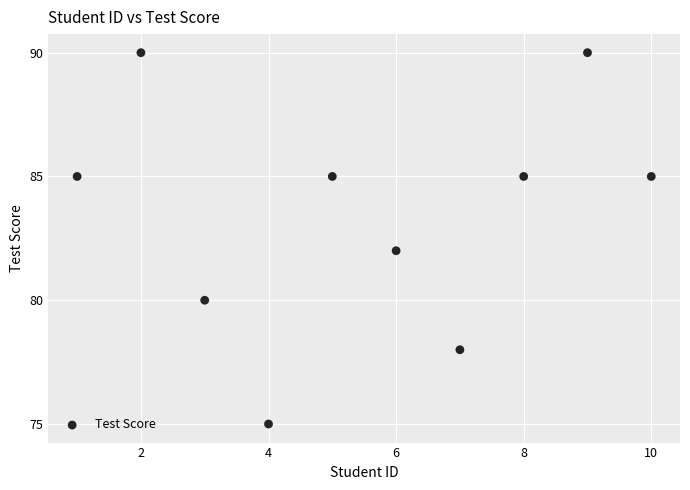

What is the average Y value?

84